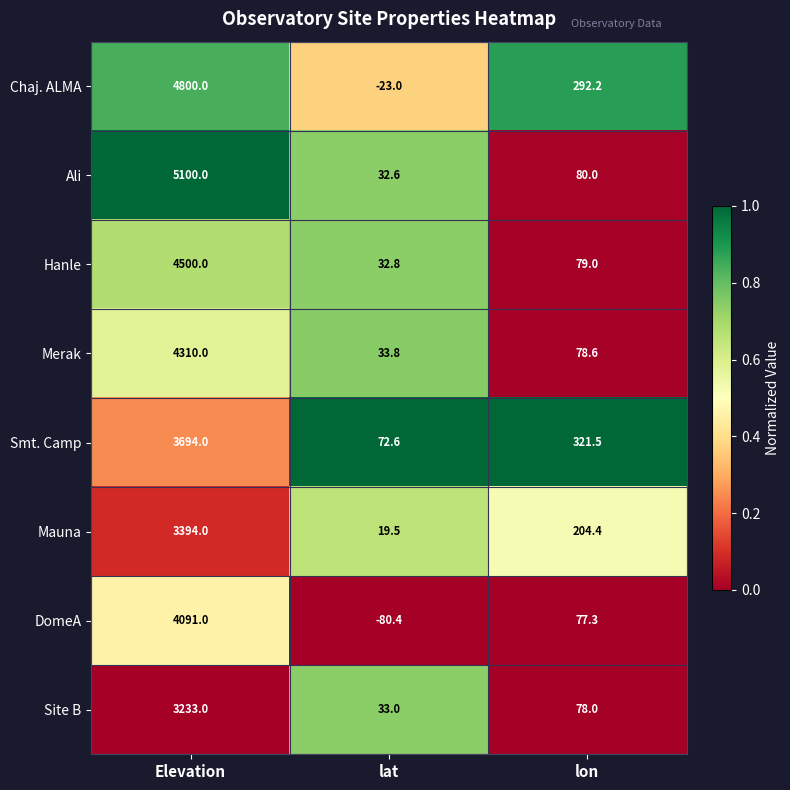

Rank the categories by DomeA value from lowest to highest.

lat, lon, Elevation